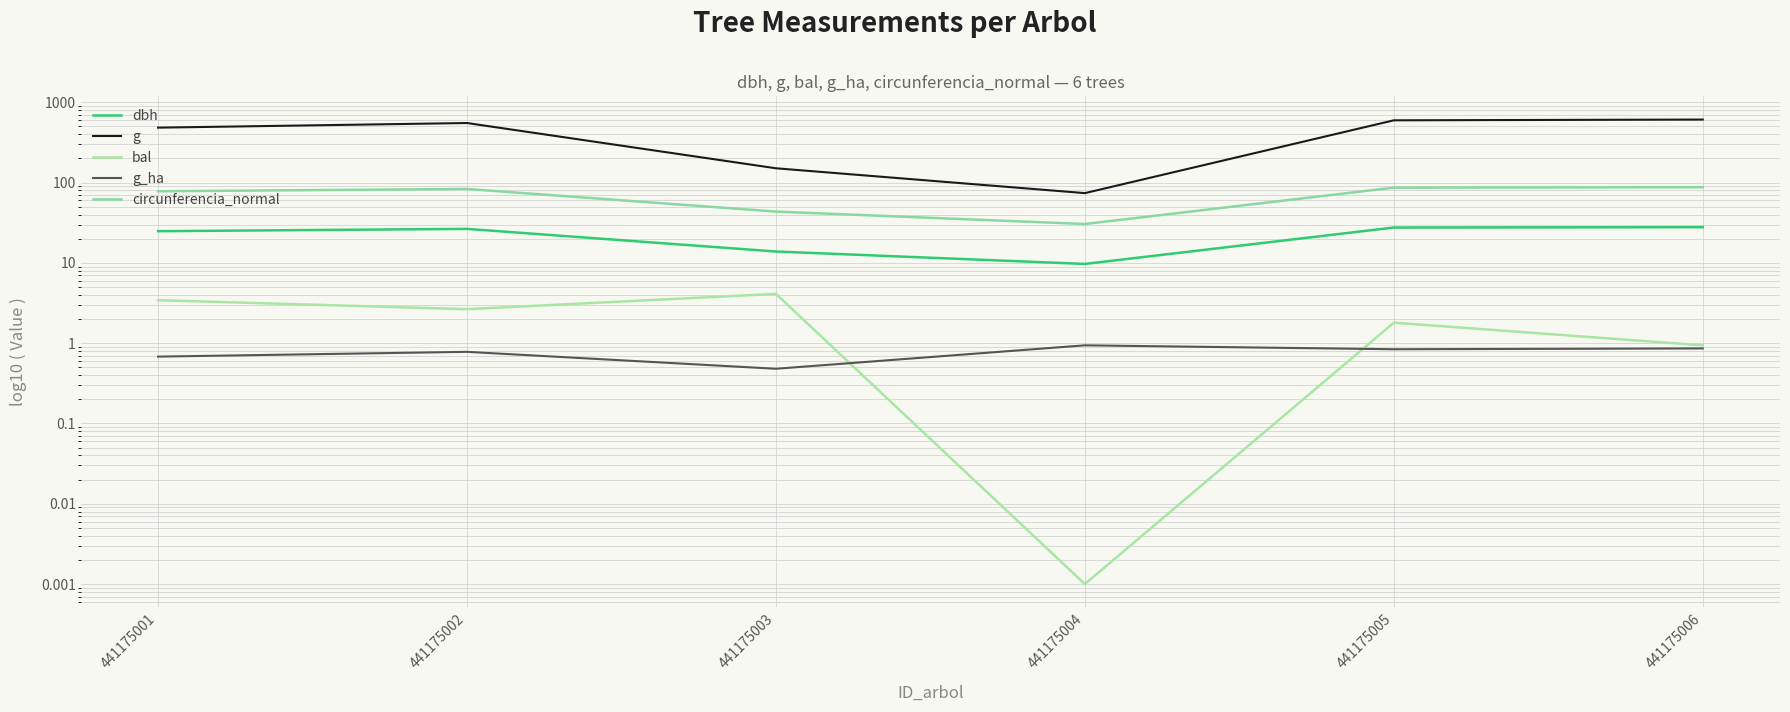

Which series changed the most between 441175004 and 441175005?

g